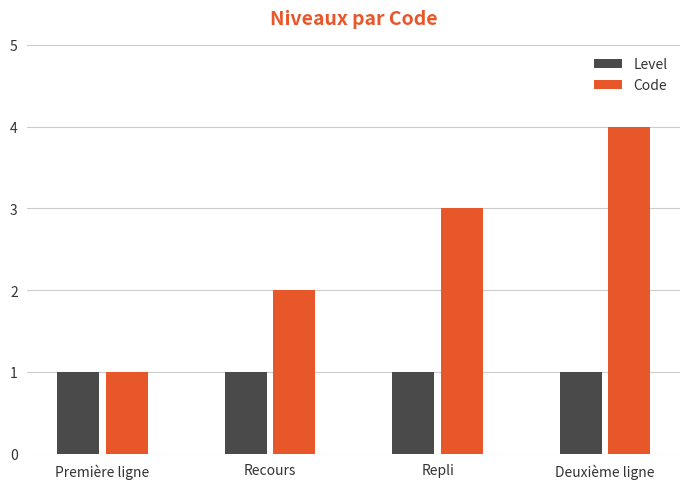

What is the value of the Code bar at the 1st from the left?

1